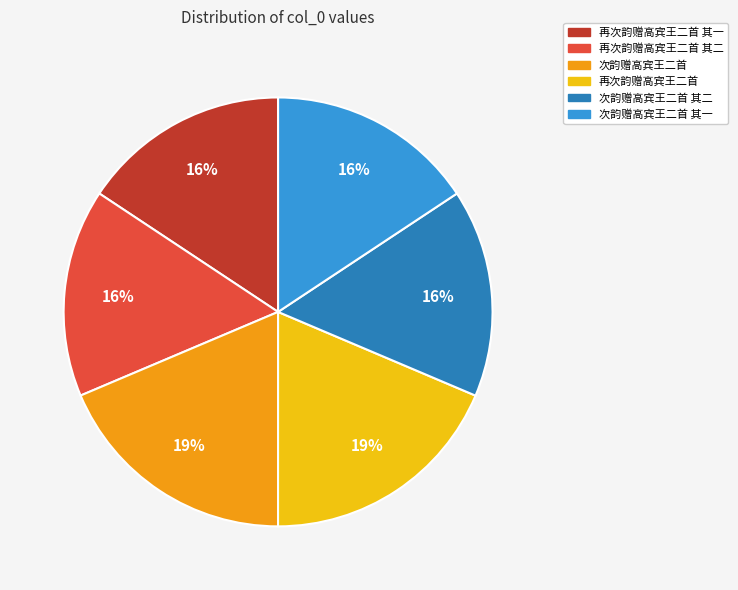

Is there any slice that represents more than half of the pie?

No